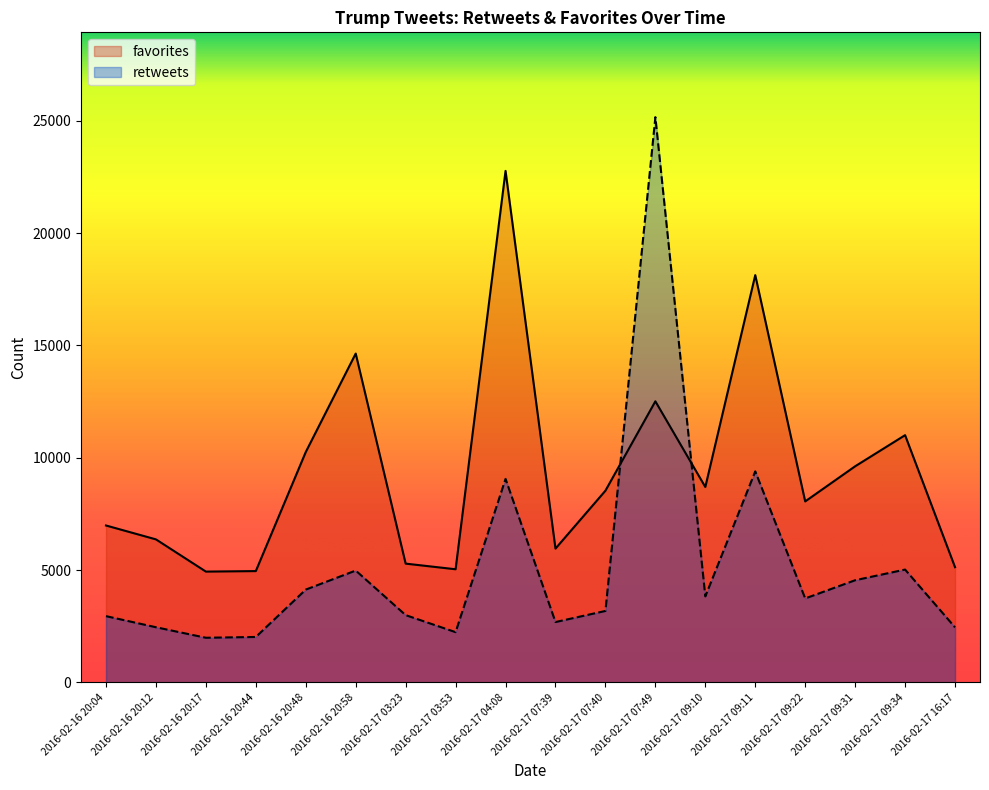

At which category does retweets reach its first local valley?

2016-02-16 20:17